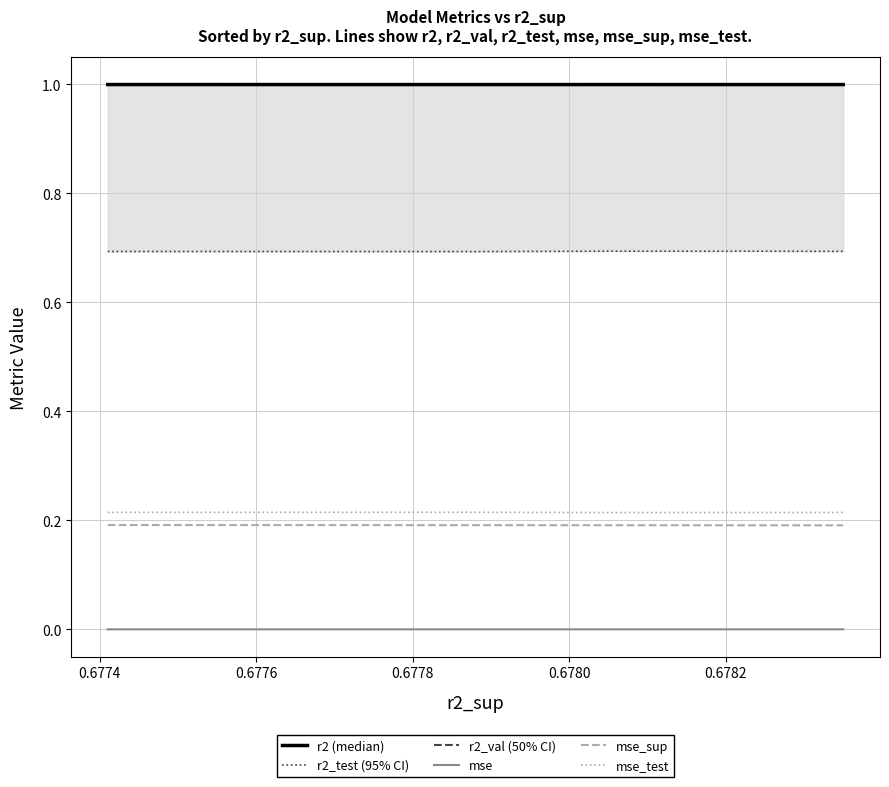

What is the maximum value shown in the chart?

1.0